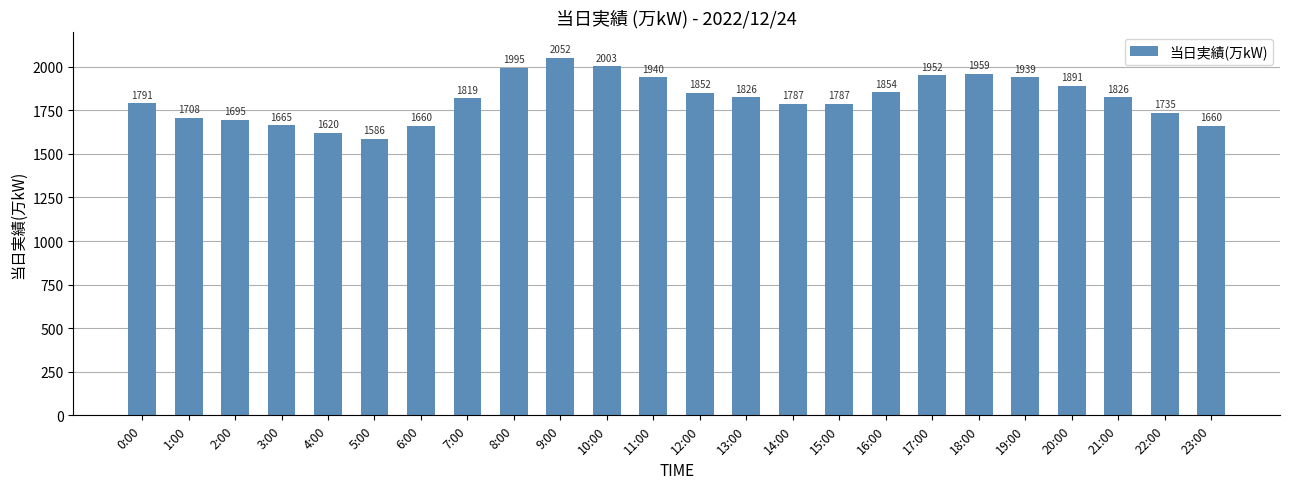

How many series are shown in this chart?

1